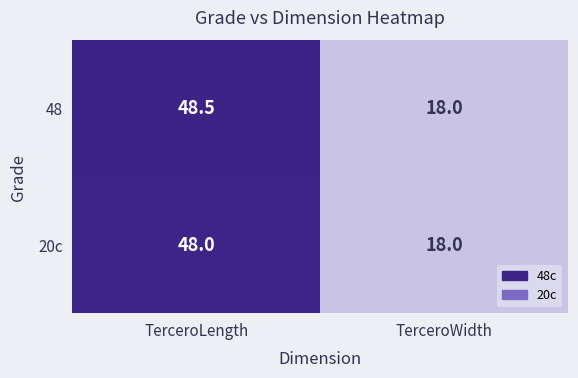

What is the smallest value displayed?

18.0